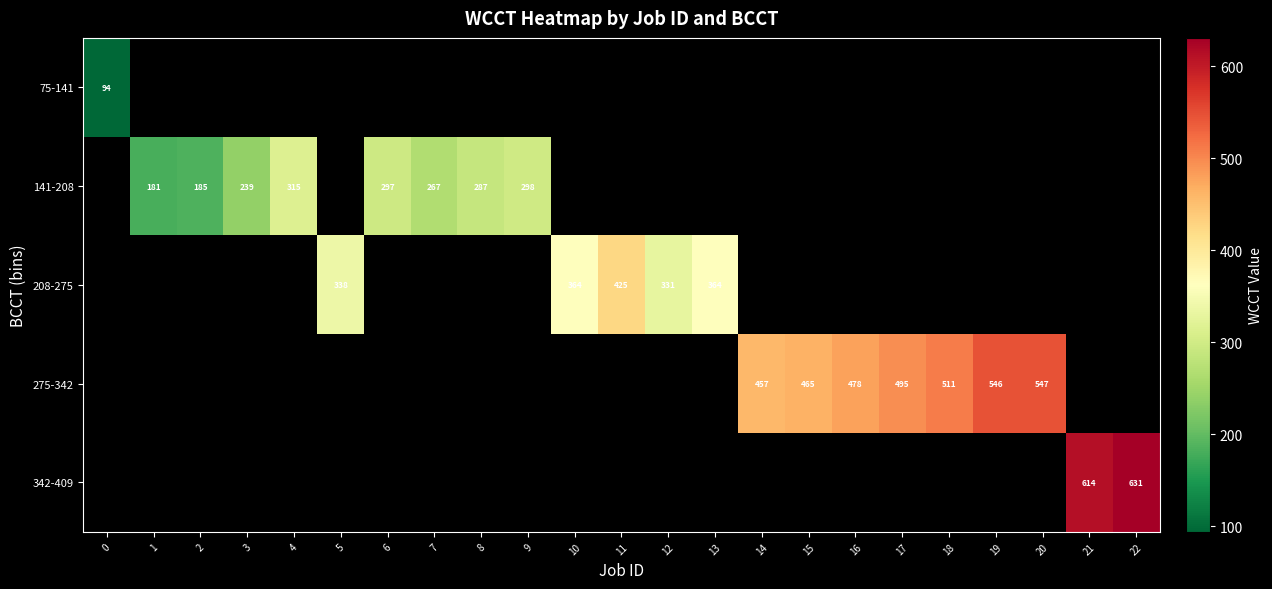

True or false: 275-342 has a value of 495 at 17.

True